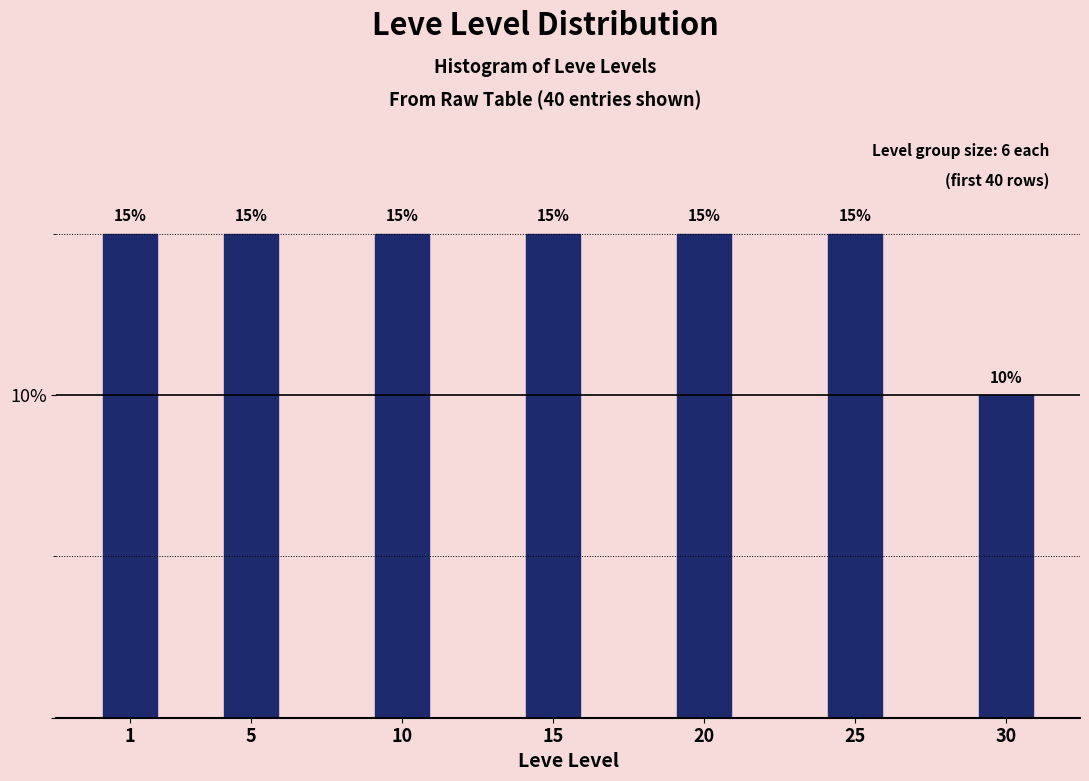

Reading left to right, extract all data points from this chart.

1=15	5=15	10=15	15=15	20=15	25=15	30=10